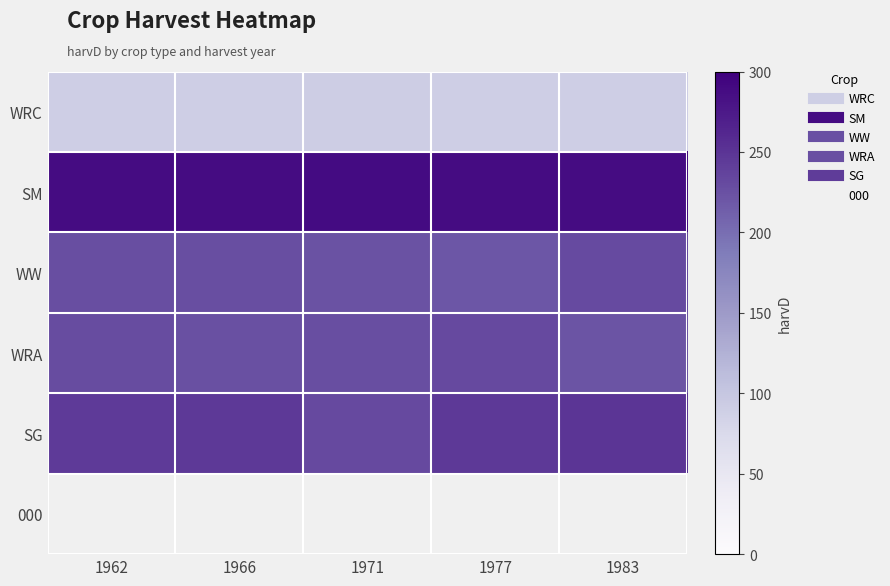

List the labels in order of WRA value, smallest first.

1983, 1966, 1971, 1962, 1977